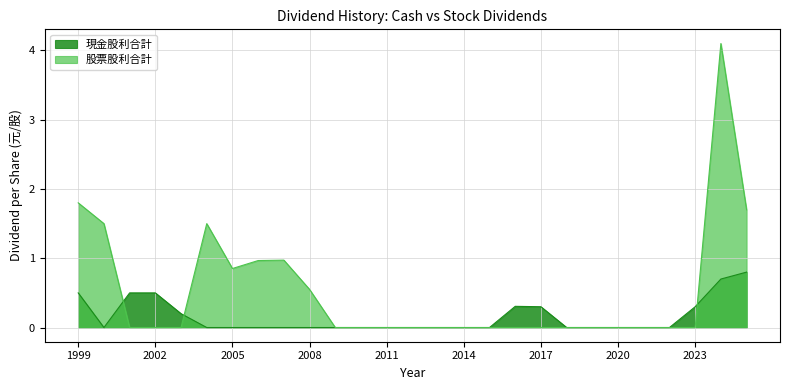

List the series in order of their peak value, lowest first.

現金股利合計, 股票股利合計